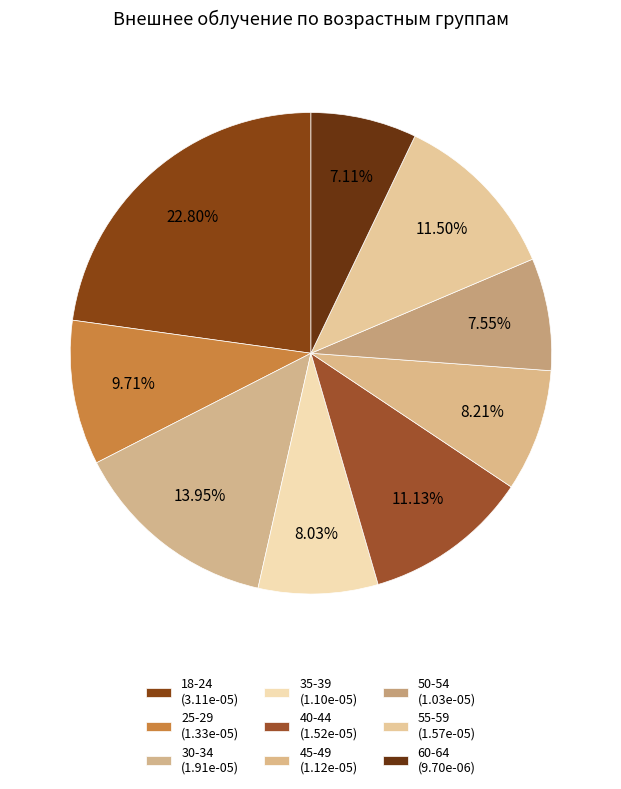

The 18-24 slice represents 33% of the pie. True or false?

False